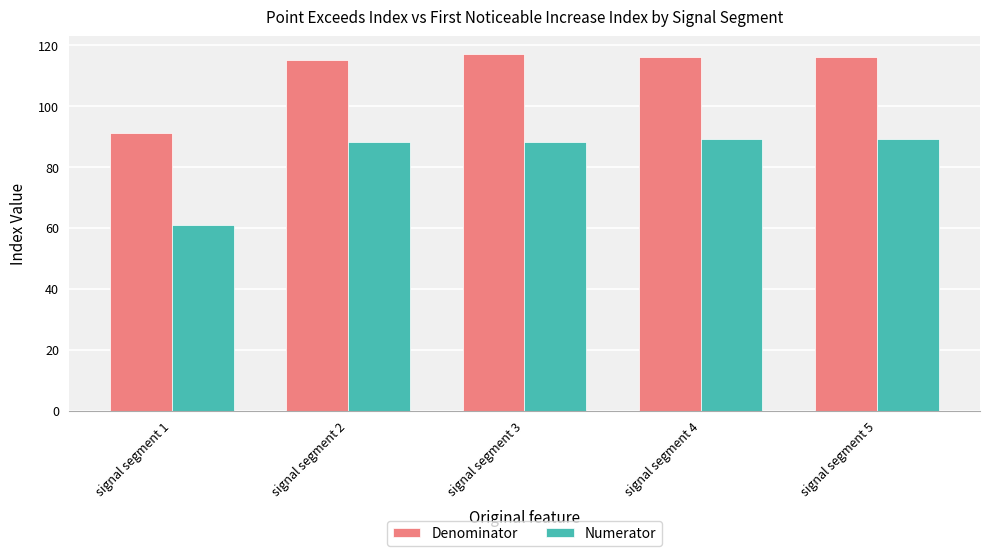

What is the average value of the Numerator series?

83